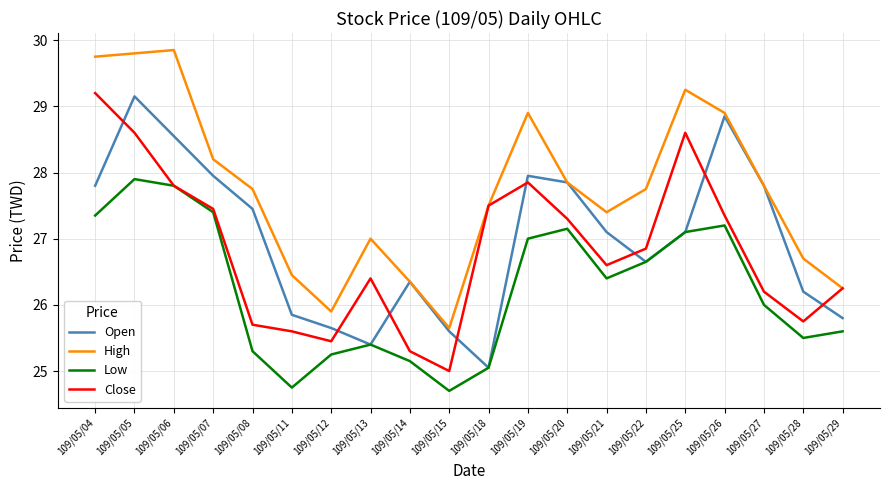

At which category is the sum across all series the highest?

109/05/05